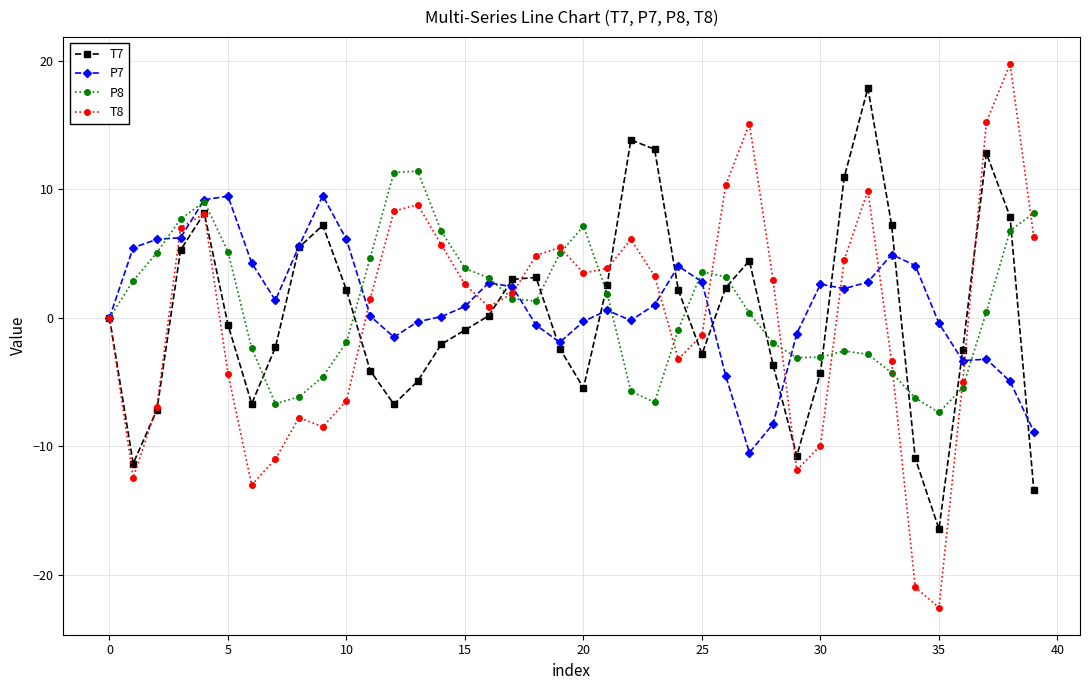

After their last crossing, which series has the higher values: P8 or P7?

P8